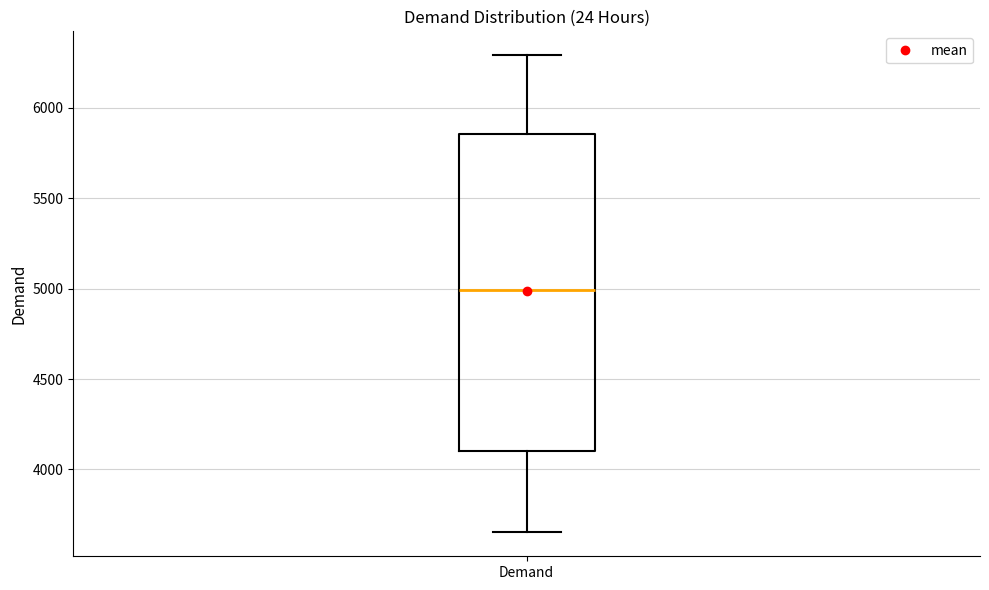

Where is the upper edge of the box for Demand on the y-axis? The values are not printed on the chart, so give them approximately, as read against the axis.

5850